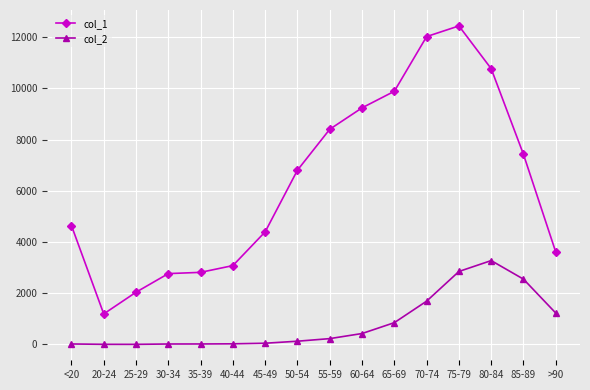

The value of col_1 at 35-39 is 2814. True or false?

True